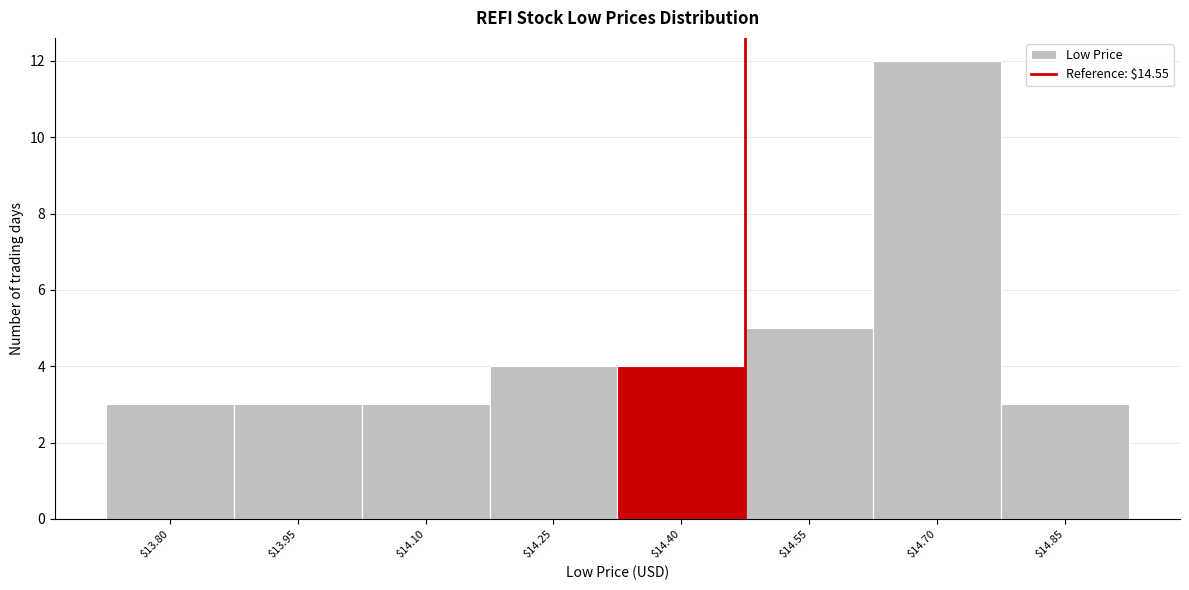

Reading left to right, transcribe all the data shown in this chart.

3	3	3	4	4	5	12	3